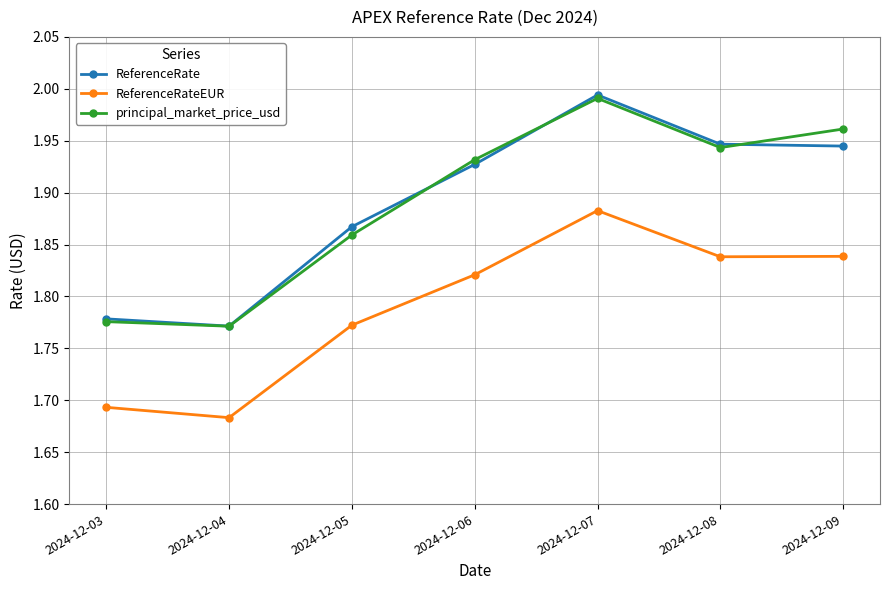

Rank the series at 2024-12-06 from lowest to highest value.

ReferenceRateEUR, ReferenceRate, principal_market_price_usd